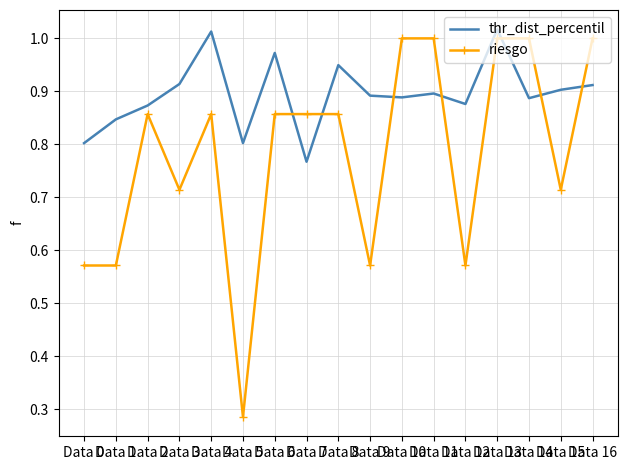

Which series has the largest total across all categories?

thr_dist_percentil